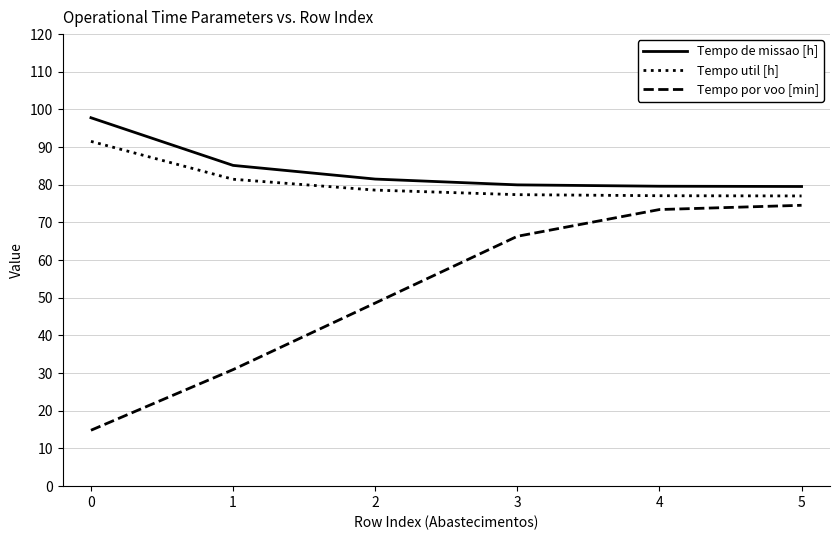

Read the Tempo de missao [h] value at 0.

97.8